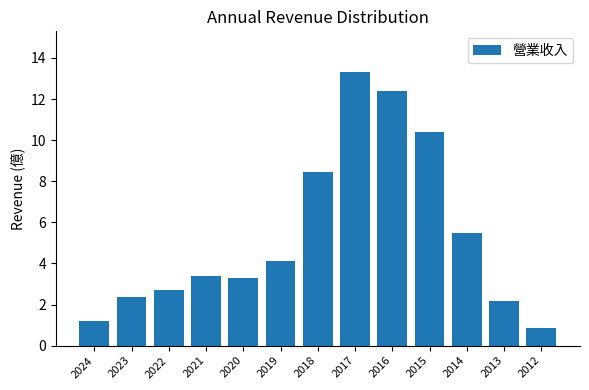

Reading left to right, list all the values displayed in this chart.

2024=1.2	2023=2.4	2022=2.7	2021=3.4	2020=3.3	2019=4.1	2018=8.4	2017=13.3	2016=12.4	2015=10.4	2014=5.5	2013=2.2	2012=0.9